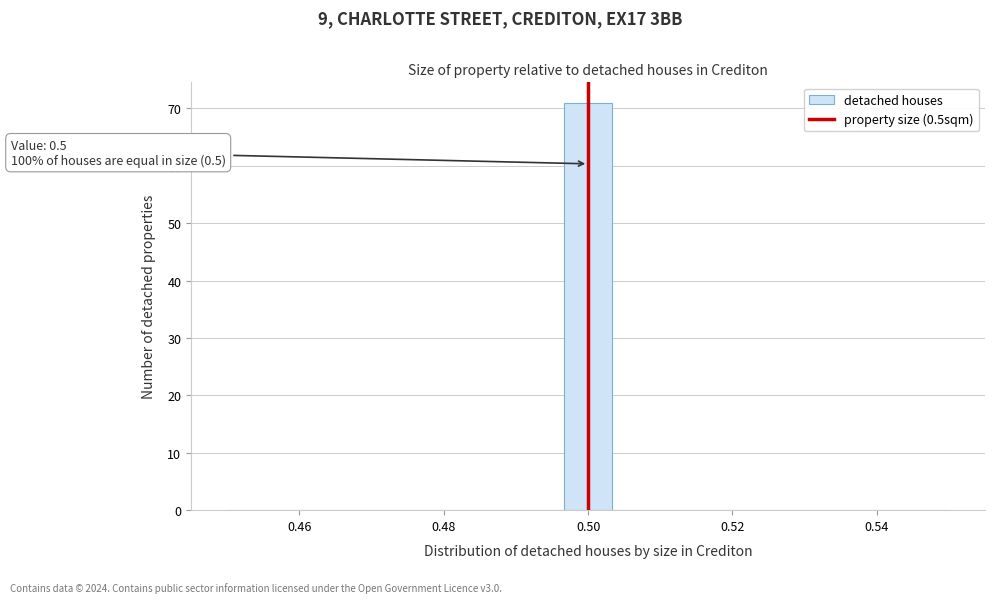

Read against the x-axis, roughly where is the centre of the tallest bar?

0.500